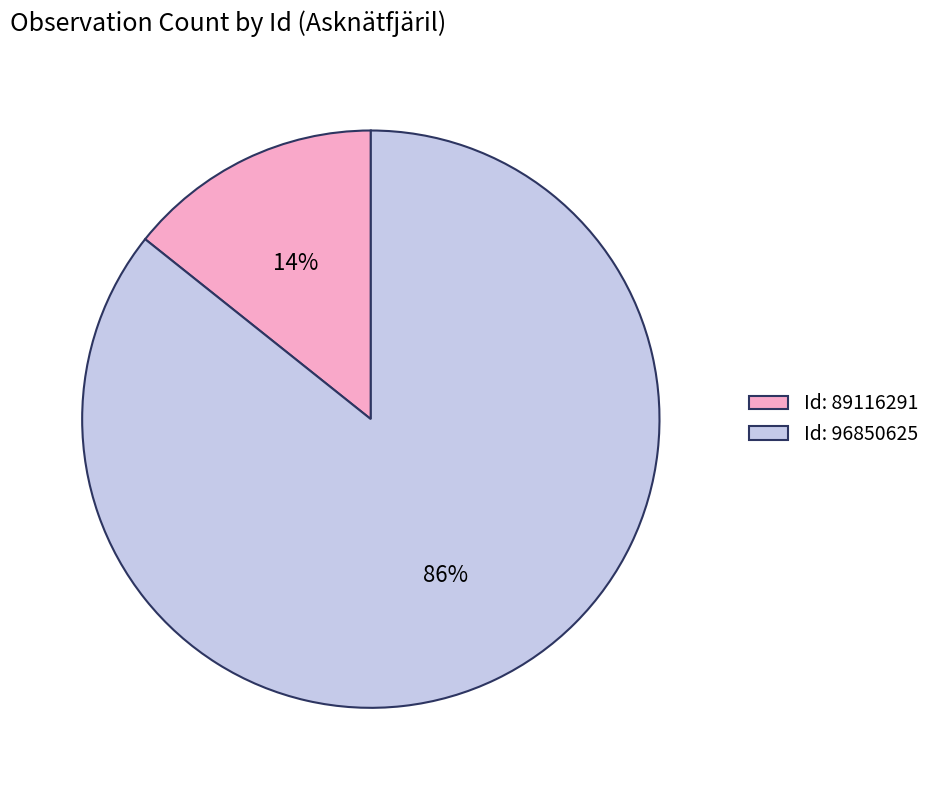

The Id: 89116291 slice represents 20% of the pie. True or false?

False